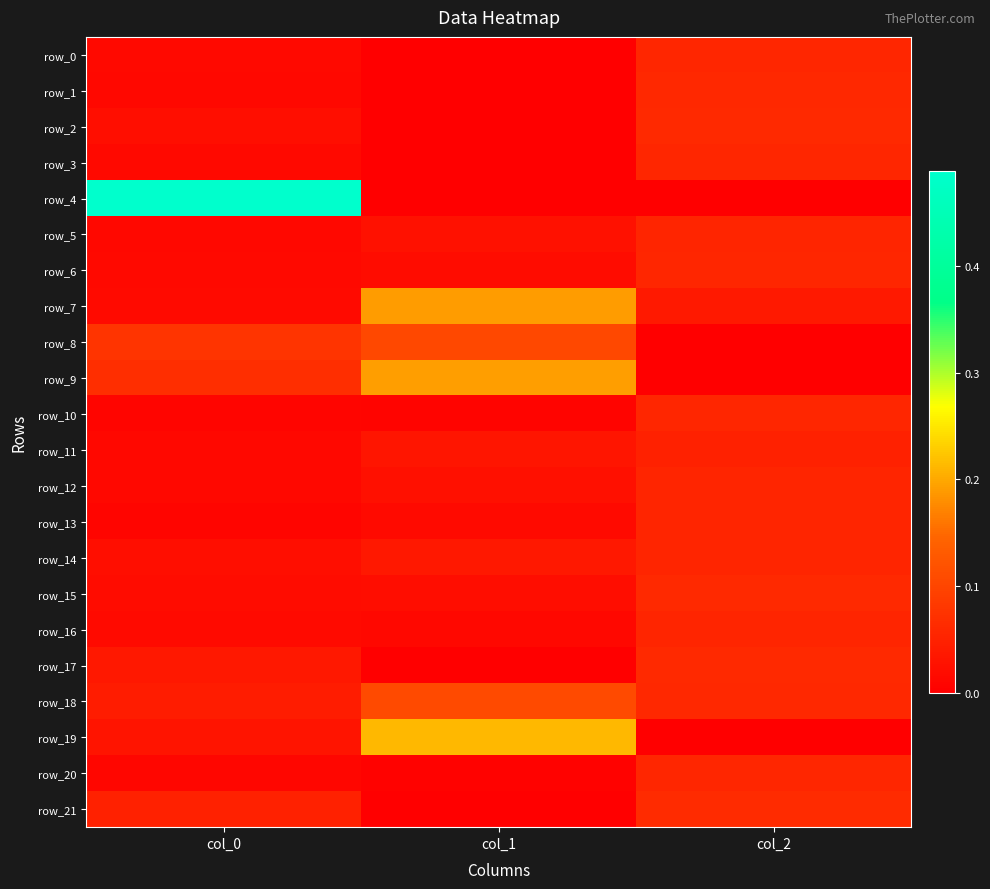

Which has a higher value, col_0 or col_2?

col_2